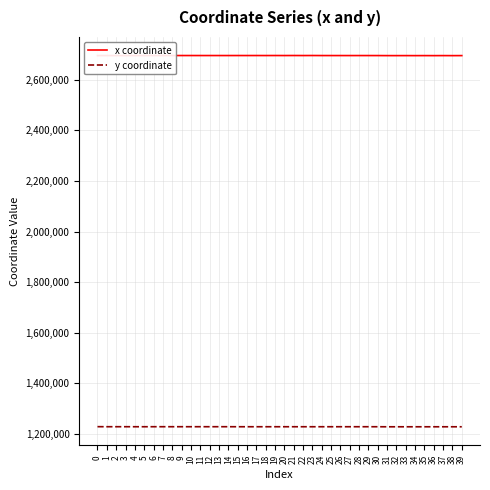

What is the highest value of the y coordinate series?

1228095.8